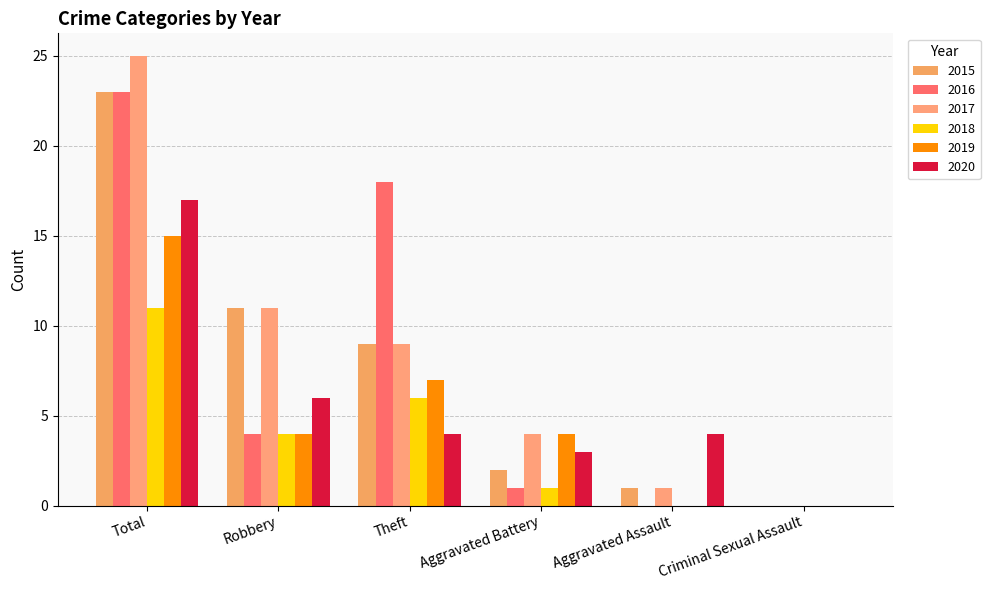

What is the spread (max minus min) of values at Total?

14